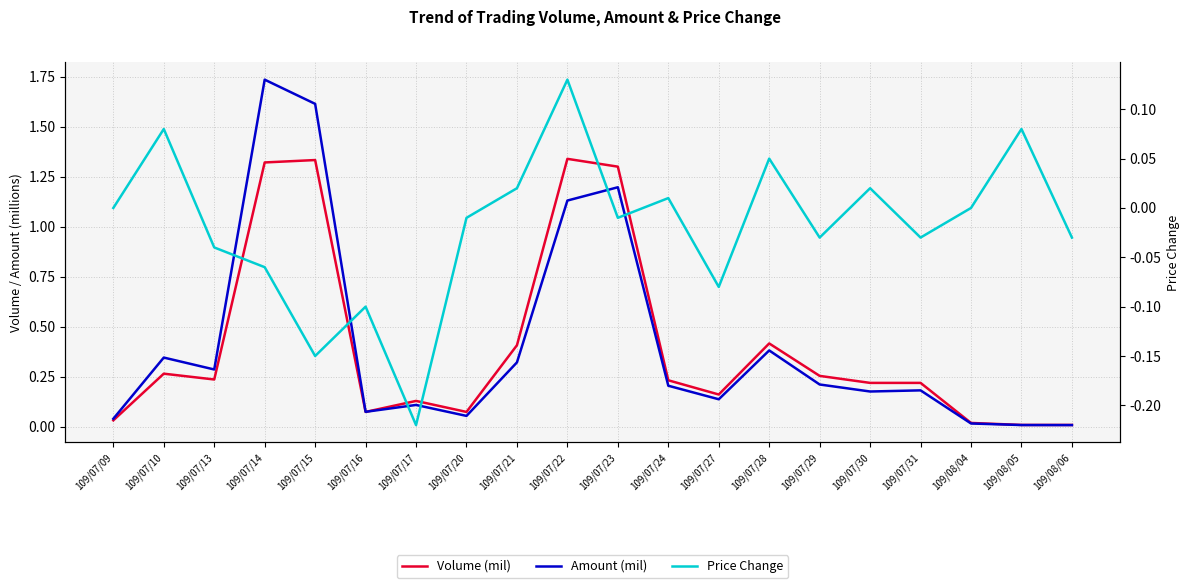

How many times do Amount (mil) and Price Change cross each other?

2